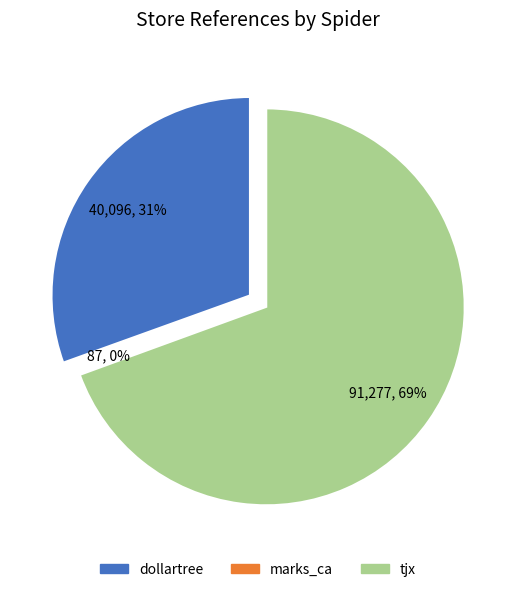

Is dollartree the majority of the pie?

No